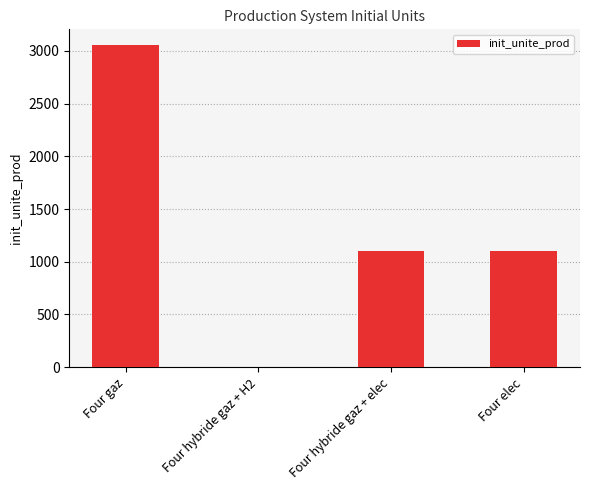

What is the sum of the values at Four hybride gaz + elec and Four elec?

2196.8